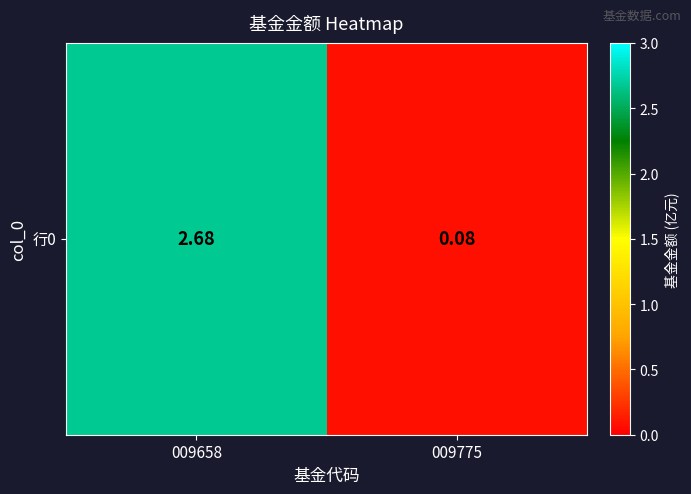

What is the average value?

1.4